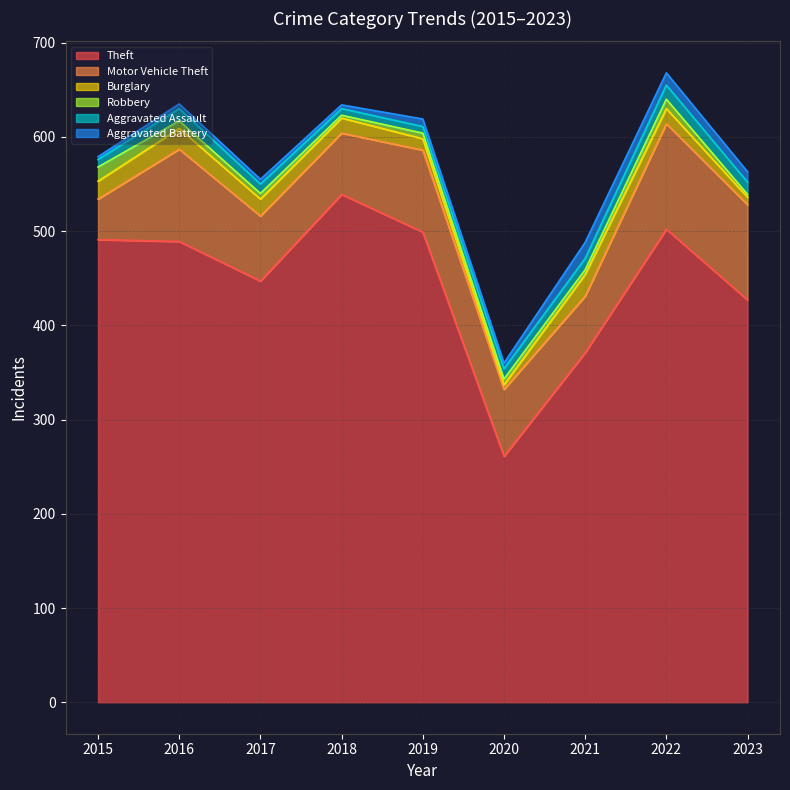

What is the value of the Theft point at the 2nd from the left?

489